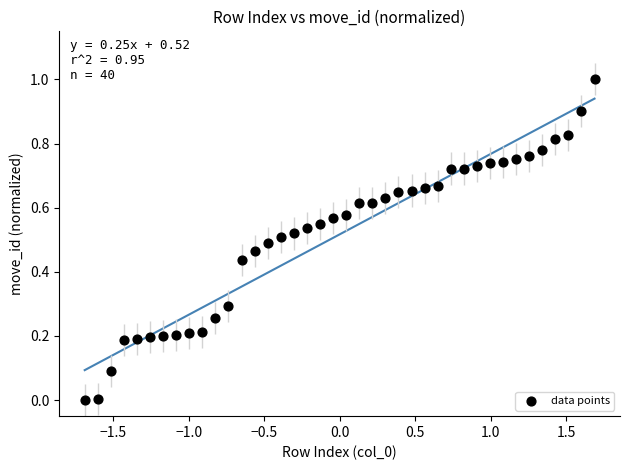

What is the range of X values (max minus min)?

3.4